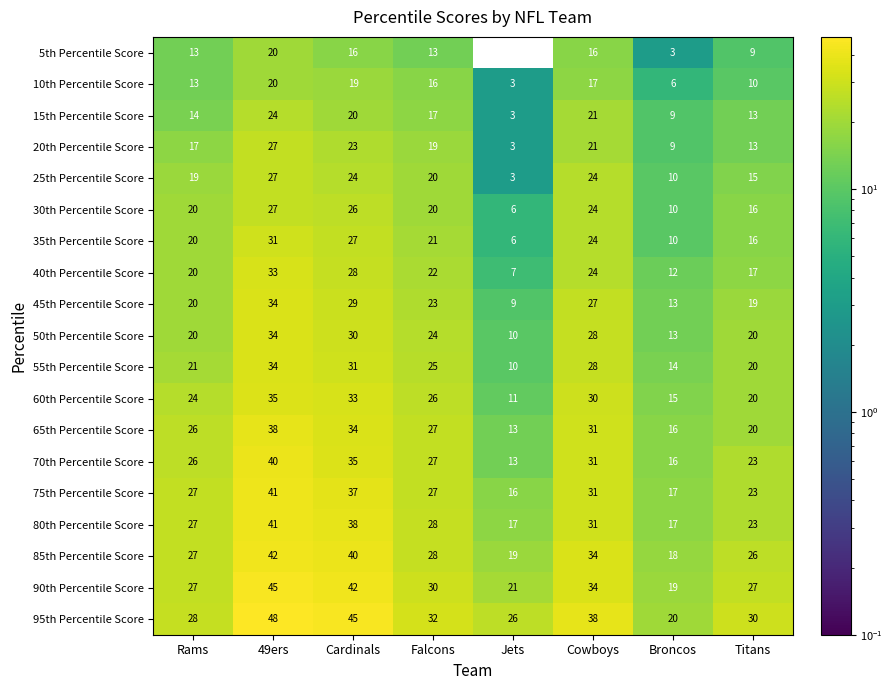

At Cardinals, list the series in order from largest to smallest.

95th Percentile Score, 90th Percentile Score, 85th Percentile Score, 80th Percentile Score, 75th Percentile Score, 70th Percentile Score, 65th Percentile Score, 60th Percentile Score, 55th Percentile Score, 50th Percentile Score, 45th Percentile Score, 40th Percentile Score, 35th Percentile Score, 30th Percentile Score, 25th Percentile Score, 20th Percentile Score, 15th Percentile Score, 10th Percentile Score, 5th Percentile Score